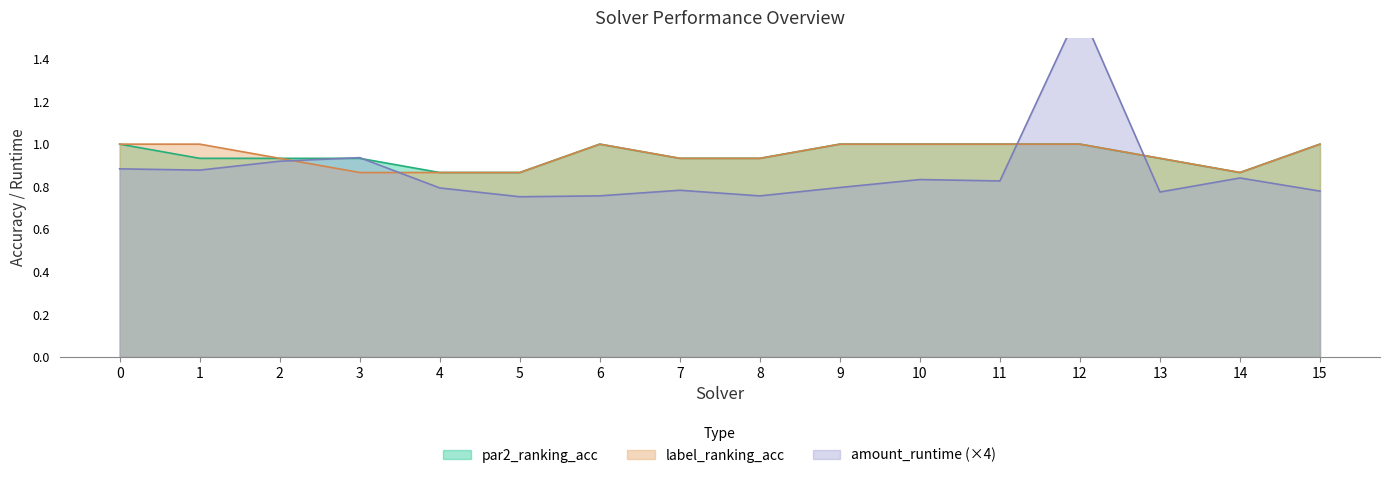

What is the value of the label_ranking_acc point at the 13th from the left?

1.0